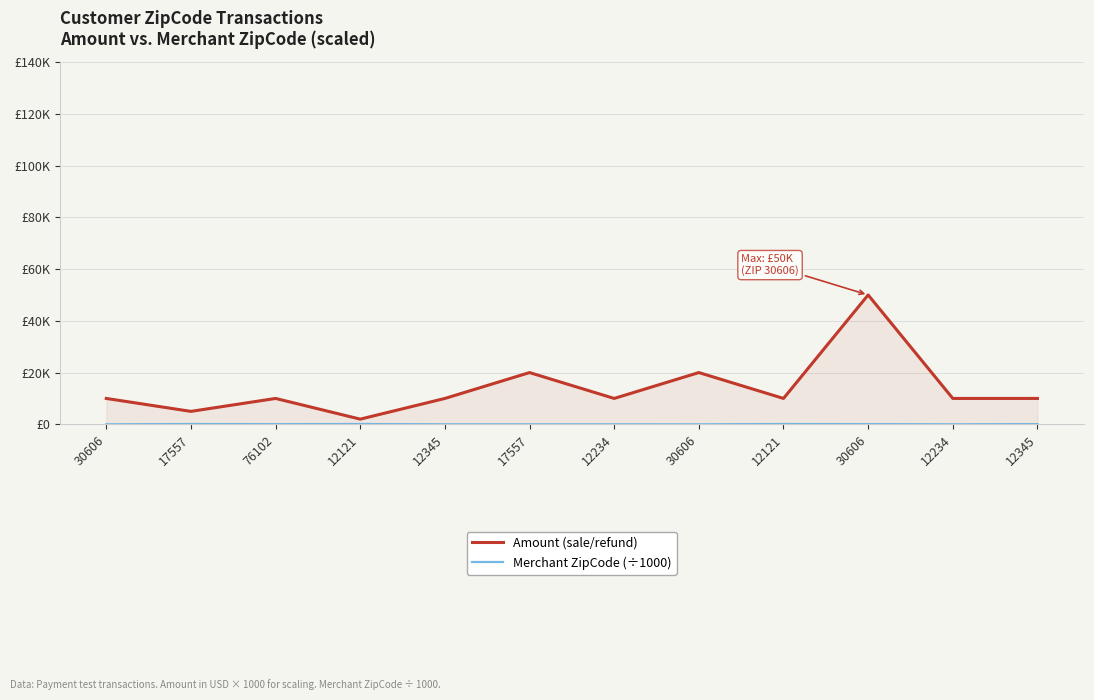

What is the average value of the Amount (sale/refund) series?

13916.7